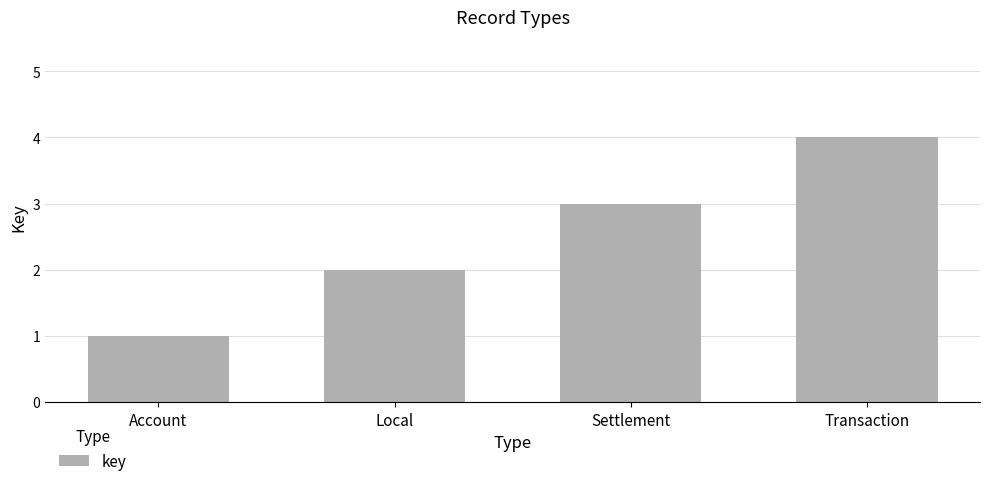

What is the smallest value displayed?

1